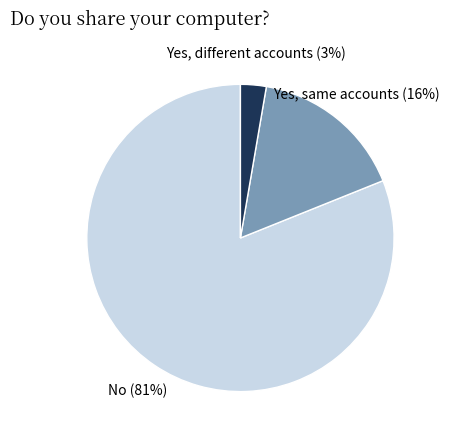

Does any single category account for the majority?

Yes